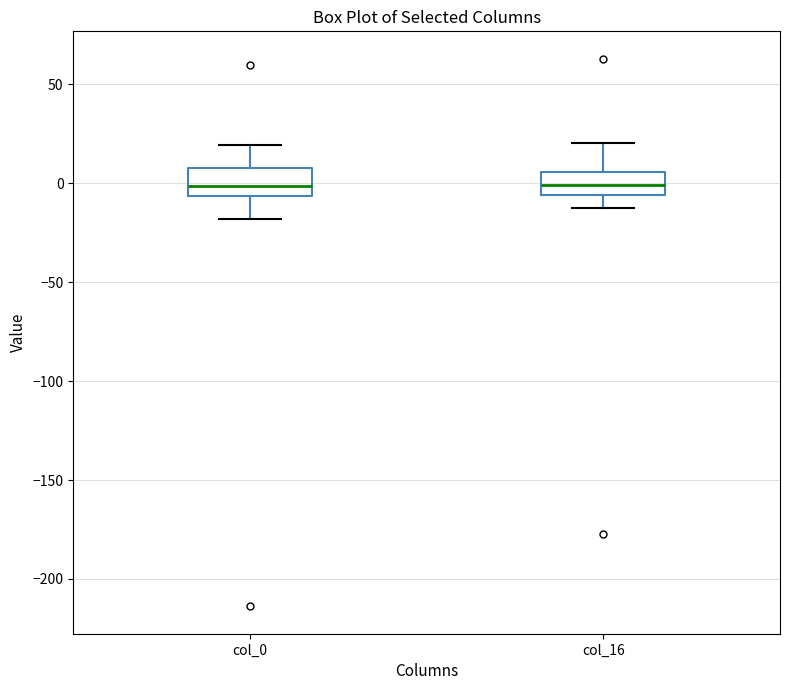

Reading left to right, read every box against the y-axis: the position of its median line, the range the box covers, and the ends of its whiskers. The values are not printed on the chart, so give them approximately, as read against the axis.

col_0: median 0, box -5 to 10, whiskers -20 to 20
col_16: median 0, box -5 to 5, whiskers -10 to 20